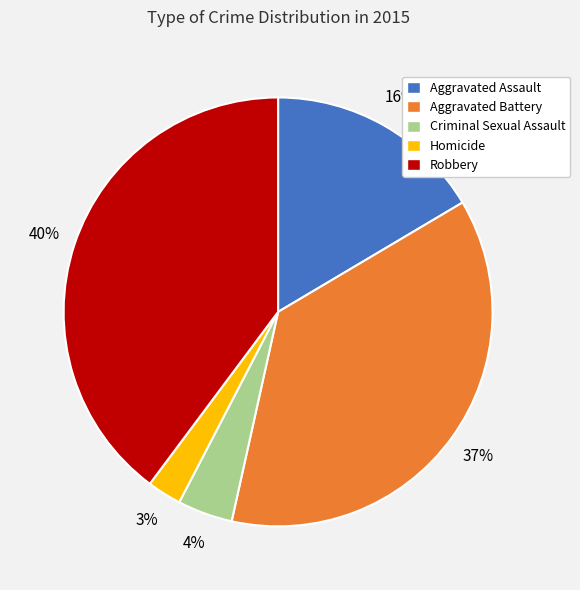

What is the largest slice in the pie chart?

Robbery